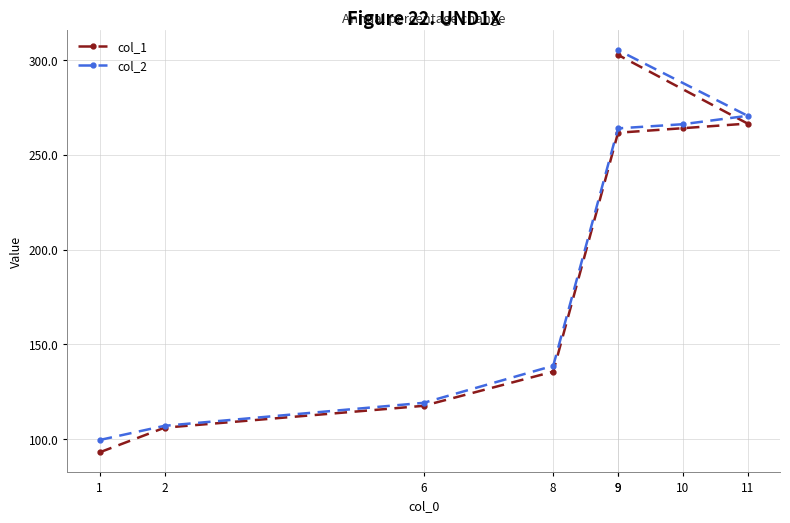

Is it true that col_2 equals 397.5 at 9?

False